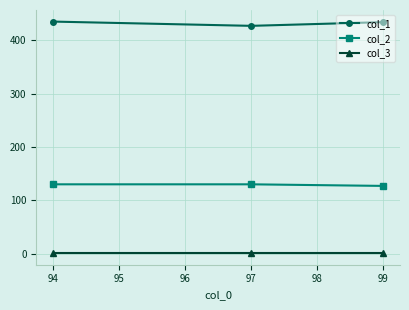

The col_3 series shows 1 at 94. True or false?

True